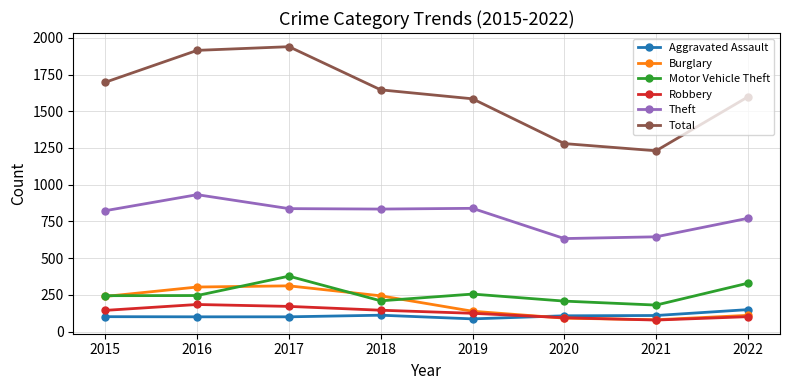

What is the value of the Motor Vehicle Theft point at the 3rd from the left?

377